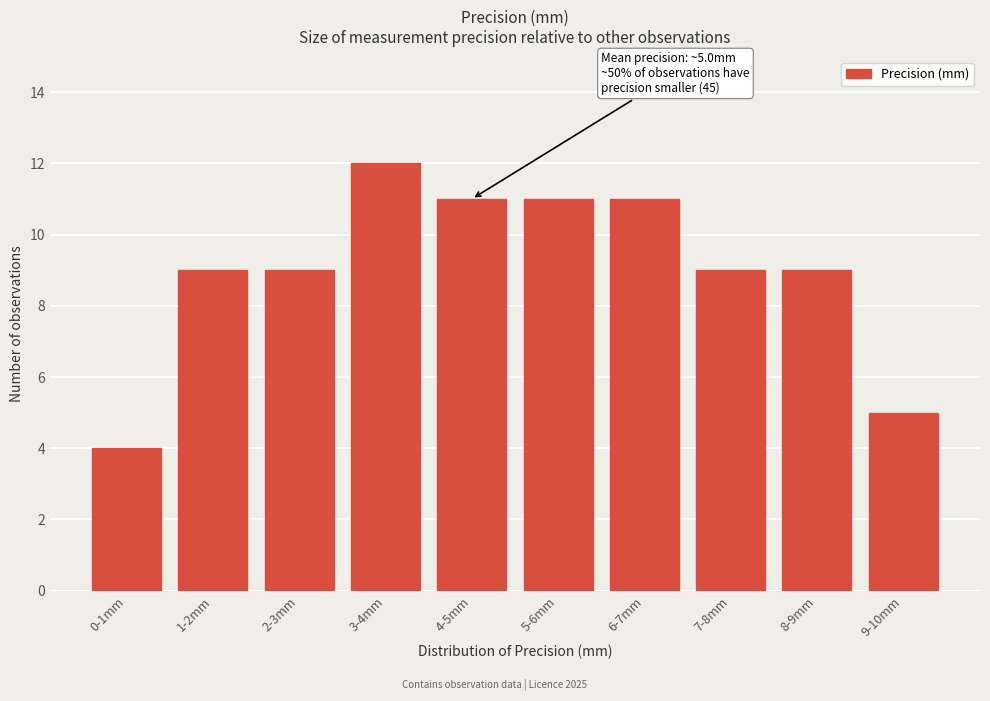

Reading right to left, what are all the values shown in this chart?

9-10mm=5	8-9mm=9	7-8mm=9	6-7mm=11	5-6mm=11	4-5mm=11	3-4mm=12	2-3mm=9	1-2mm=9	0-1mm=4